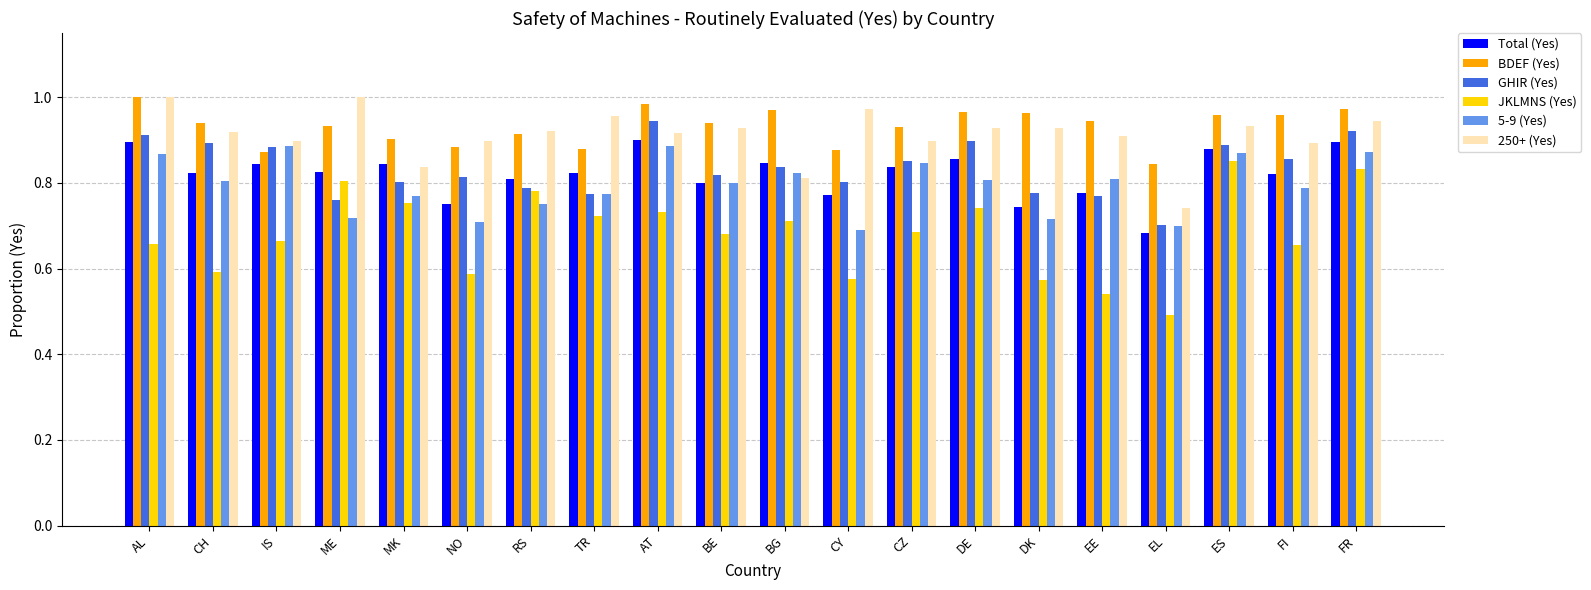

What position from the left is NO?

6